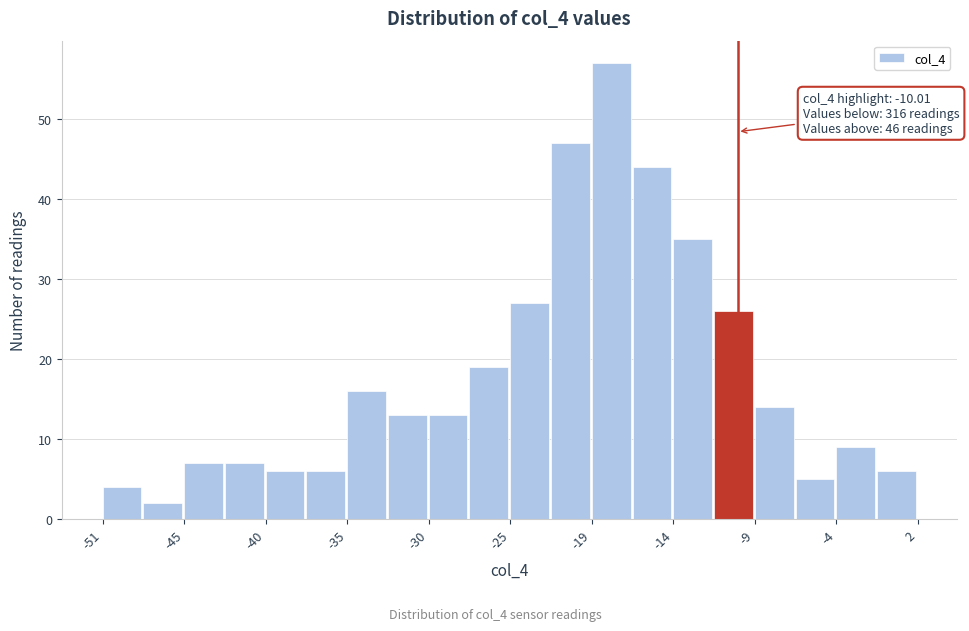

Read against the x-axis, roughly where is the centre of the tallest bar?

-18